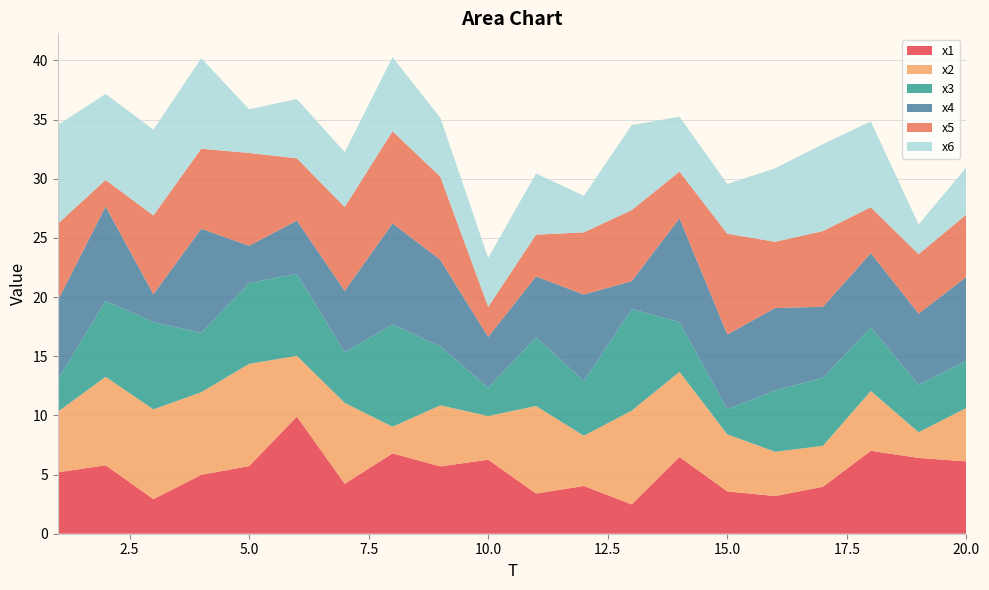

Reading right to left, what are all the values shown in this chart?

x1: 6.1	6.4	7.0	4.0	3.2	3.6	6.5	2.5	4.0	3.4	6.3	5.7	6.8	4.2	9.9	5.7	5.0	2.9	5.8	5.2
x2: 4.5	2.2	5.1	3.5	3.7	4.8	7.2	7.9	4.2	7.4	3.7	5.2	2.2	6.8	5.1	8.6	7.0	7.6	7.5	5.1
x3: 4.0	4.0	5.4	5.8	5.2	2.1	4.2	8.6	4.6	5.8	2.4	5.0	8.6	4.3	6.9	6.8	5.0	7.4	6.4	2.7
x4: 7.1	6.0	6.3	6.0	7.0	6.3	8.8	2.4	7.3	5.1	4.3	7.3	8.5	5.2	4.5	3.1	8.8	2.4	8.0	6.7
x5: 5.3	5.0	3.9	6.4	5.6	8.5	3.9	6.0	5.3	3.5	2.5	7.0	7.8	7.1	5.3	7.8	6.8	6.7	2.2	6.5
x6: 4.0	2.5	7.3	7.4	6.2	4.2	4.6	7.2	3.1	5.2	4.1	5.0	6.3	4.6	5.0	3.7	7.6	7.2	7.3	8.3